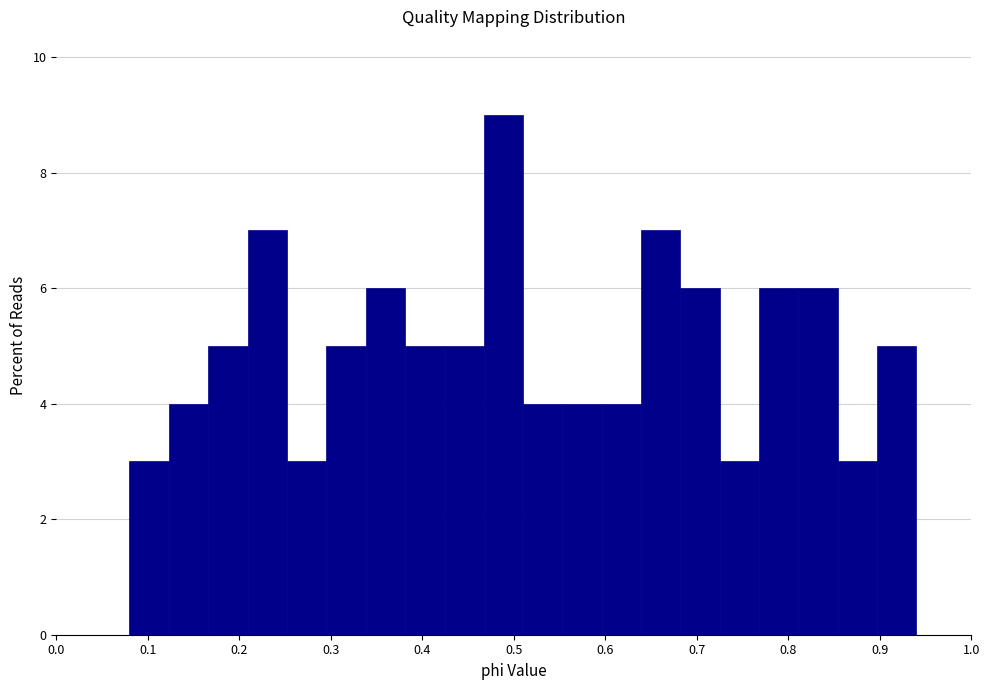

How tall is the bar that spans 0.553 to 0.596 on the x-axis? Neither the bar edges nor the heights are printed on the chart, so give them approximately, as read against the axes.

4